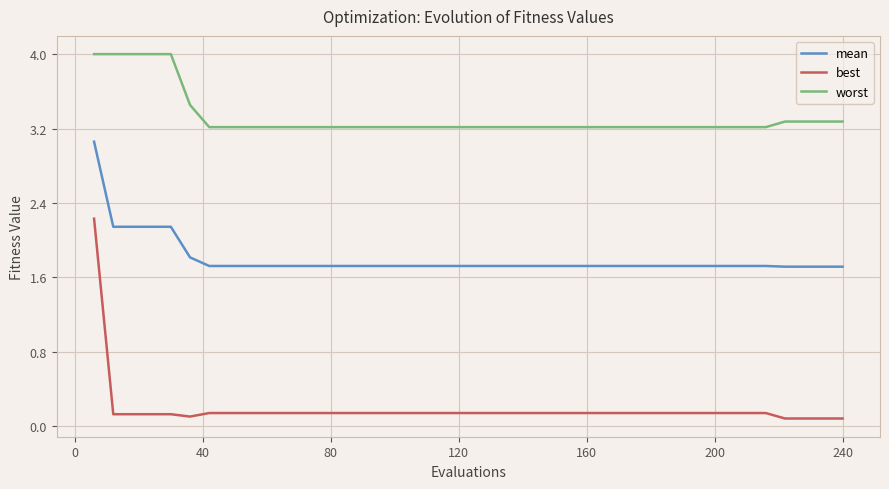

Which series has the largest range (max minus min)?

best